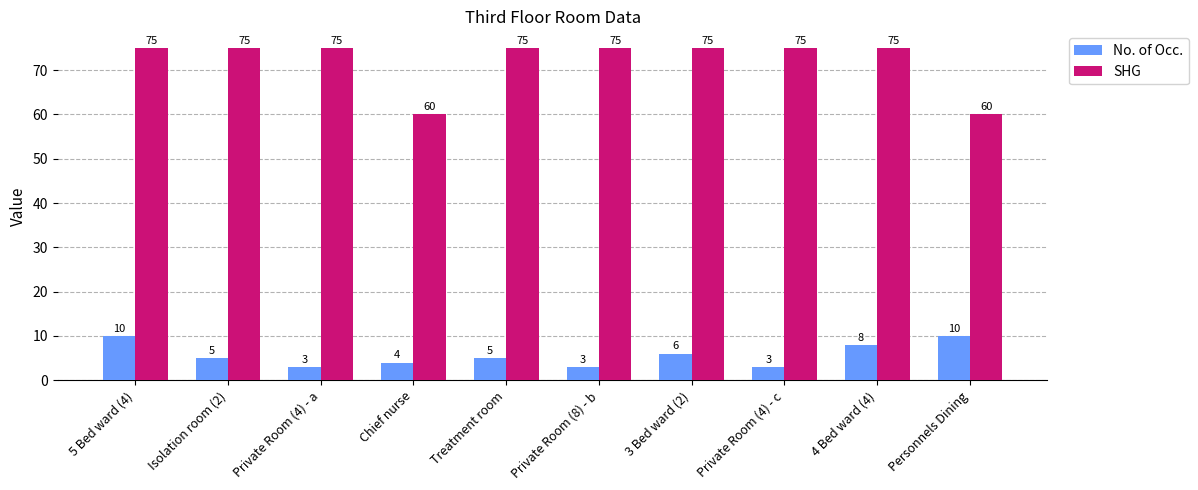

What position from the left is Private Room (4) - a?

3